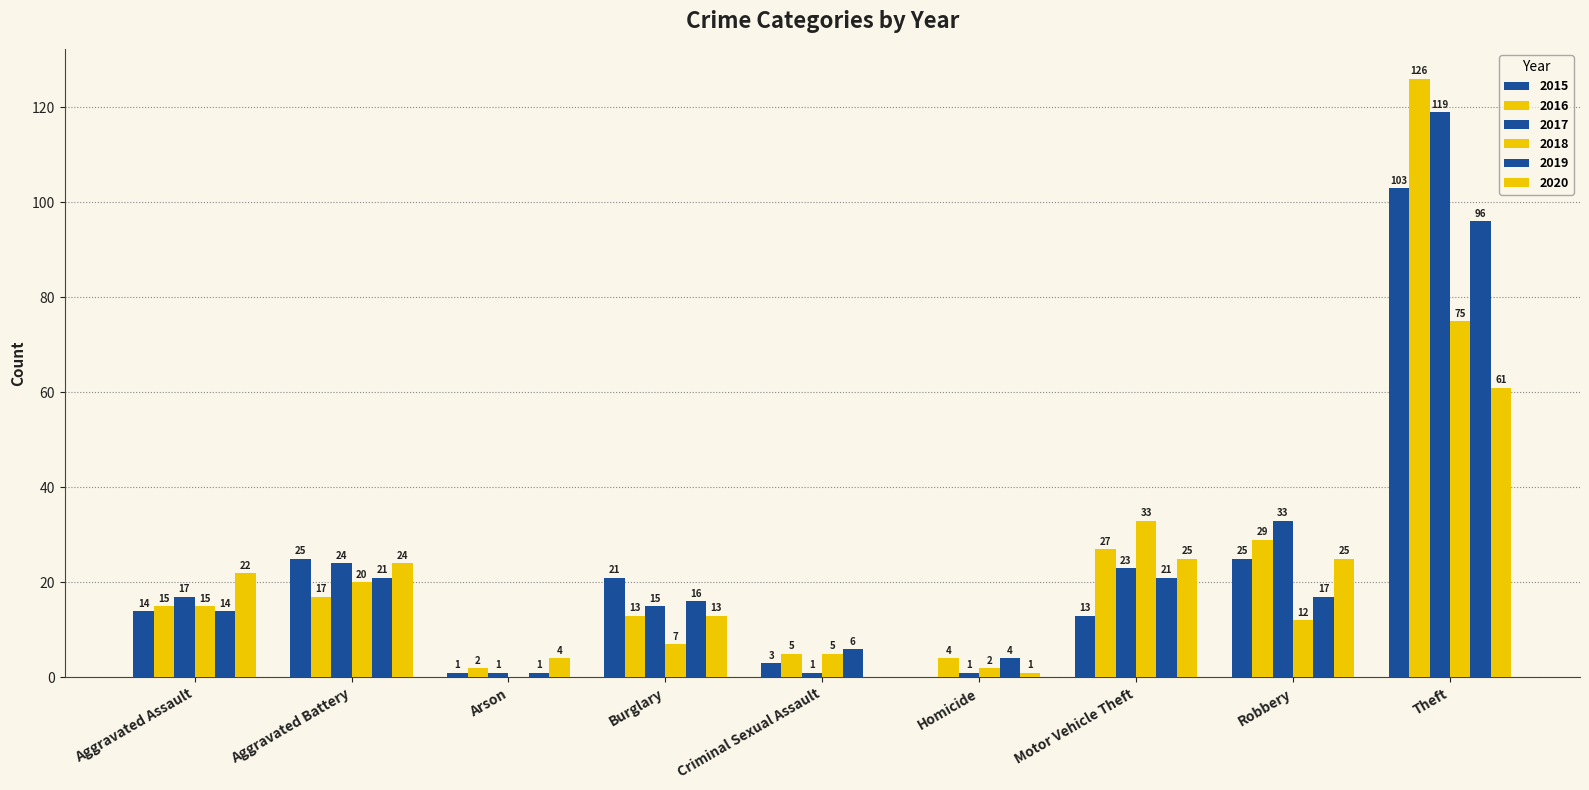

Which has a higher value, Arson or Homicide?

Arson